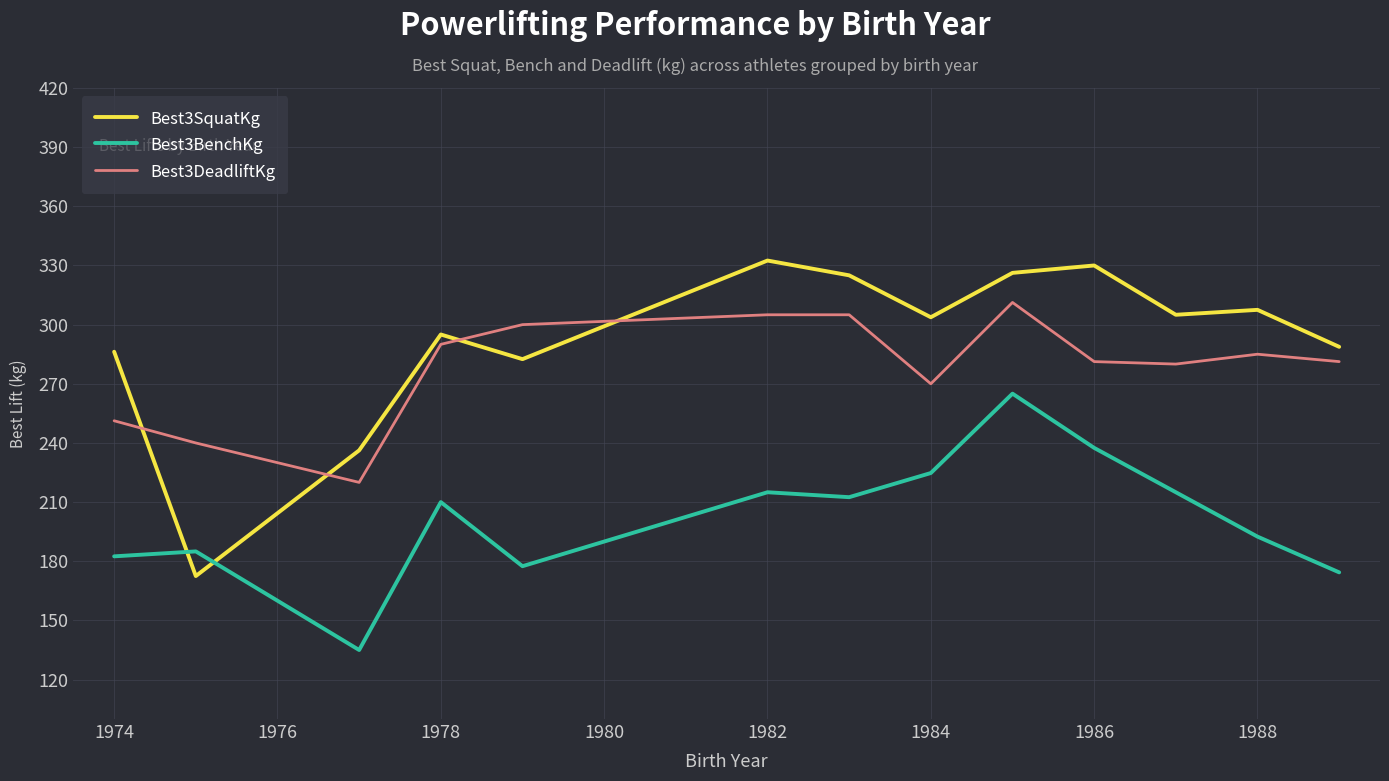

What is the lowest value of the Best3BenchKg series?

135.0